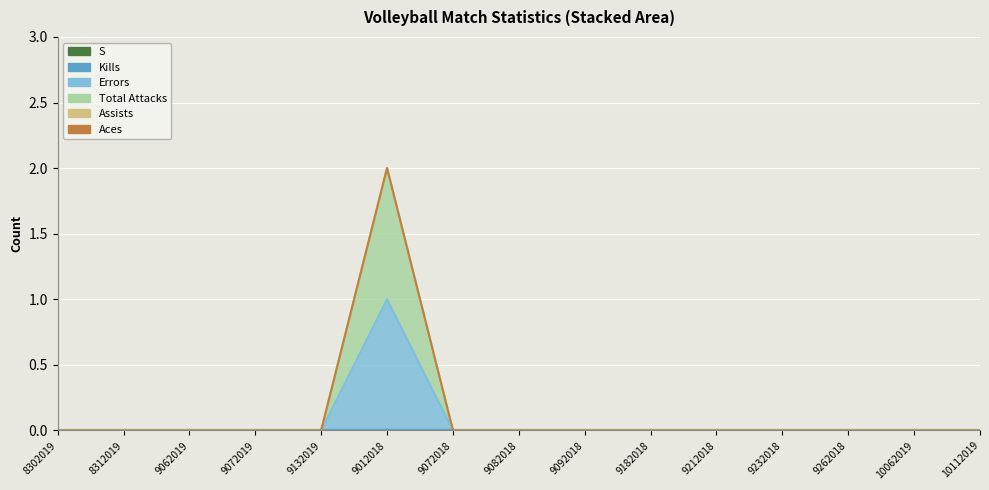

True or false: Aces has more than 2 interior local peaks.

False